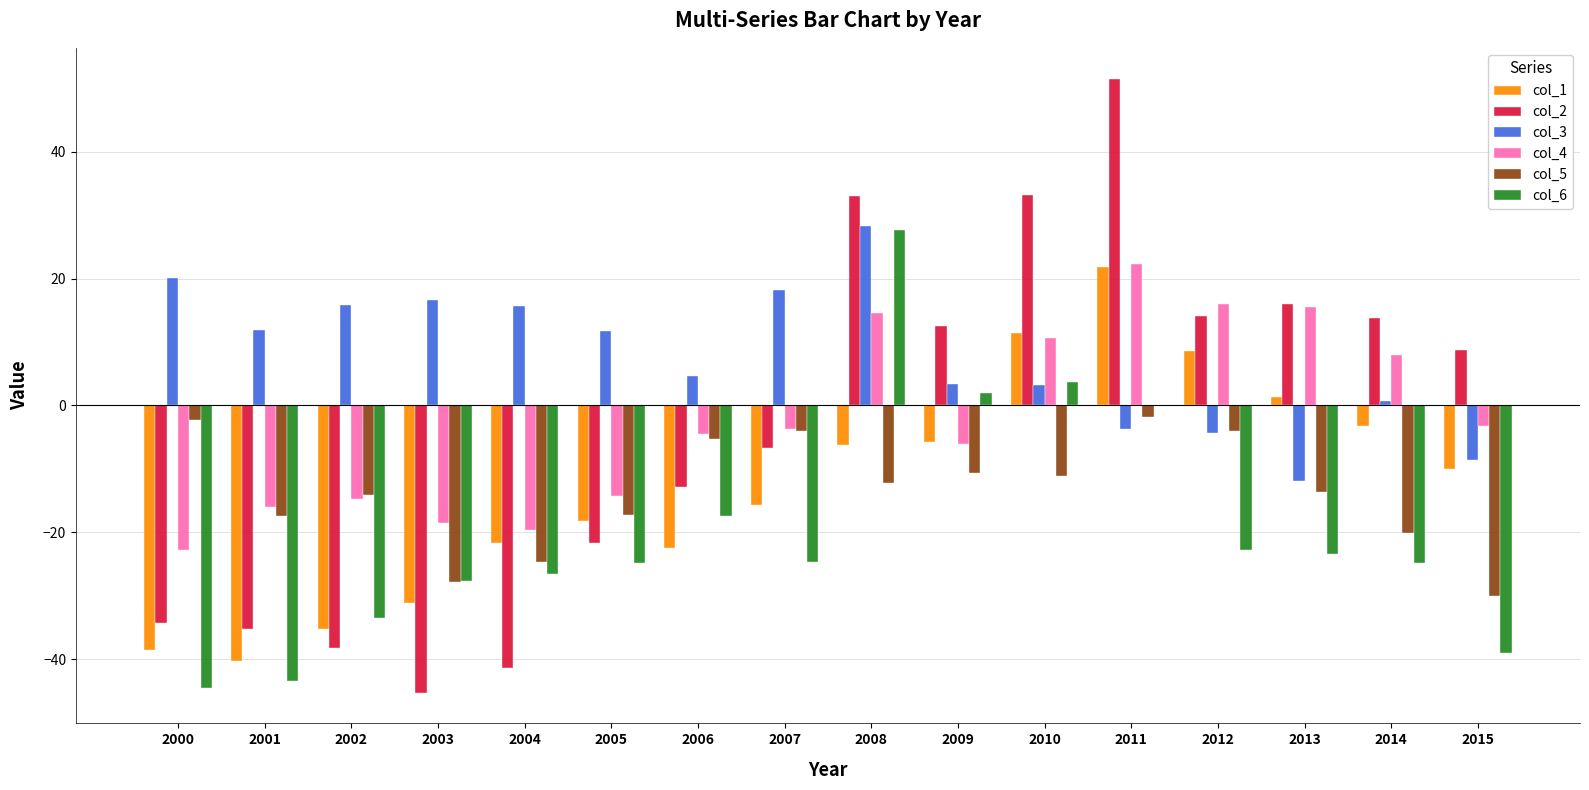

True or false: col_6 has a value of -24.9 at 2005.

True